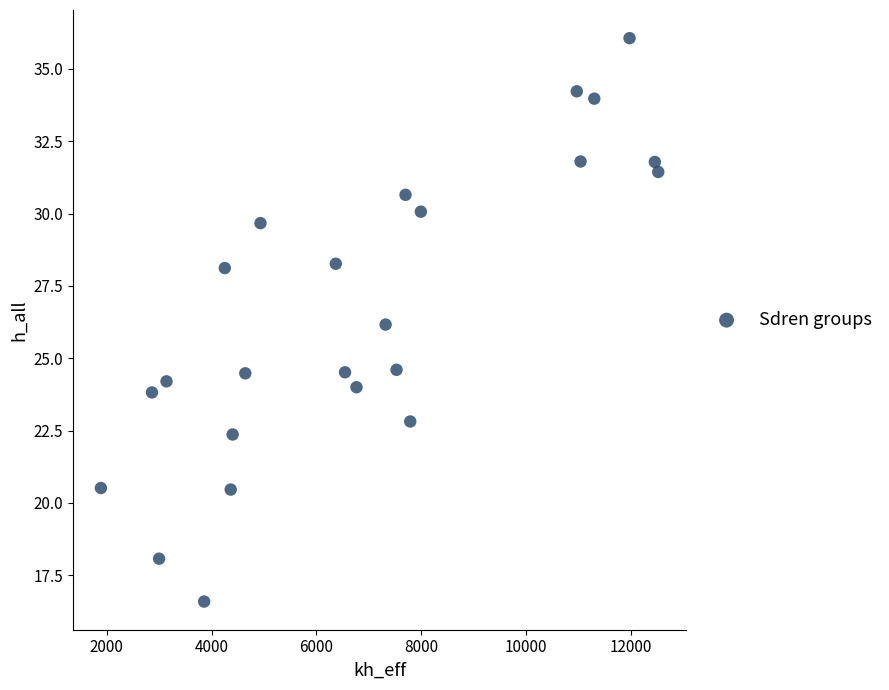

What is the range of X values (max minus min)?

10629.9